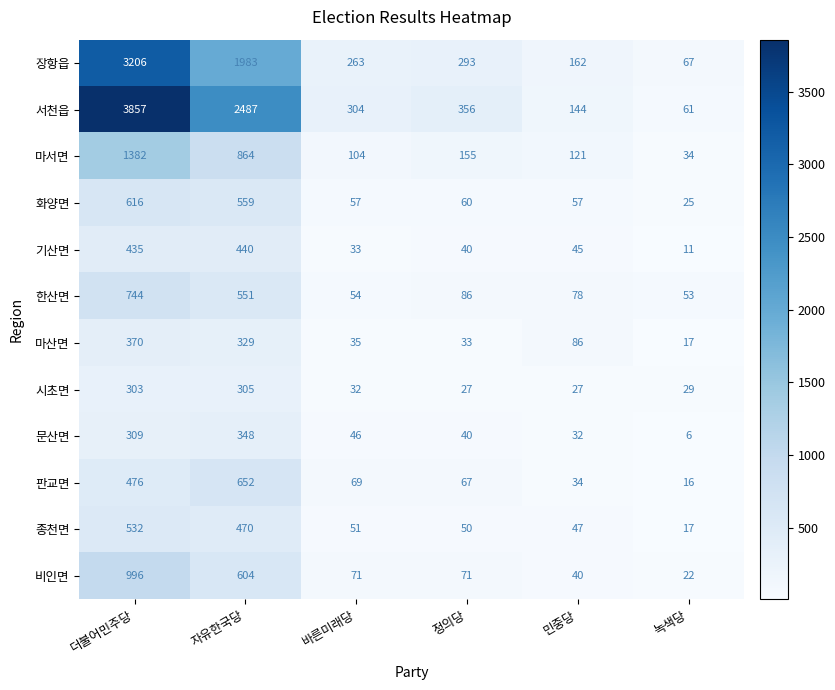

Rank the series by their maximum value, from lowest to highest.

시초면, 문산면, 마산면, 기산면, 종천면, 화양면, 판교면, 한산면, 비인면, 마서면, 장항읍, 서천읍